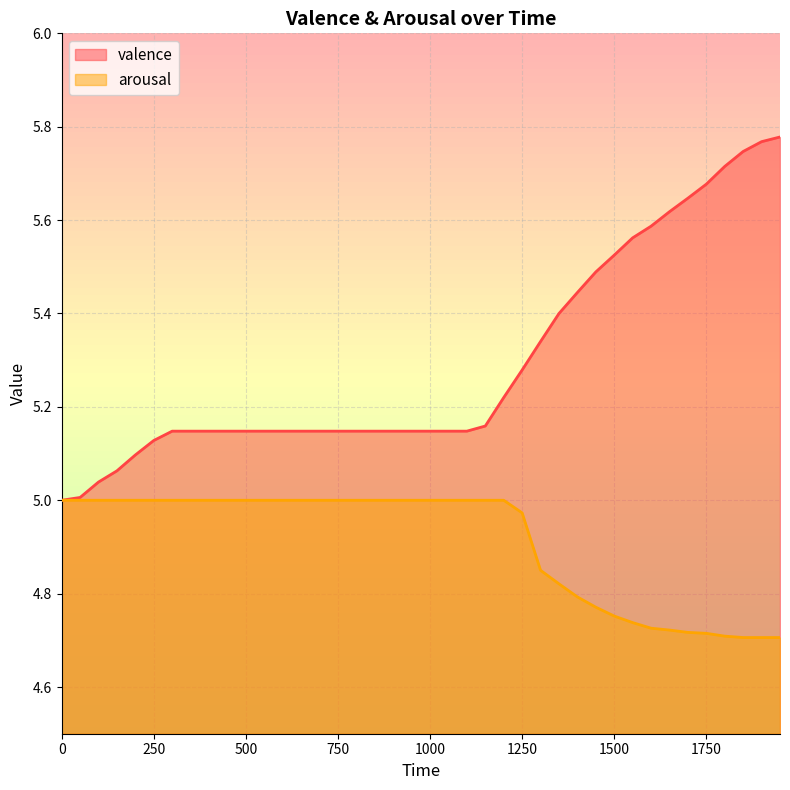

Reading left to right, what are all the values shown in this chart?

valence: 5.0	5.0	5.0	5.1	5.1	5.1	5.1	5.1	5.1	5.1	5.1	5.1	5.1	5.1	5.1	5.1	5.1	5.1	5.1	5.1	5.1	5.1	5.1	5.2	5.2	5.3	5.3	5.4	5.4	5.5	5.5	5.6	5.6	5.6	5.6	5.7	5.7	5.7	5.8	5.8
arousal: 5.0	5.0	5.0	5.0	5.0	5.0	5.0	5.0	5.0	5.0	5.0	5.0	5.0	5.0	5.0	5.0	5.0	5.0	5.0	5.0	5.0	5.0	5.0	5.0	5.0	5.0	4.8	4.8	4.8	4.8	4.8	4.7	4.7	4.7	4.7	4.7	4.7	4.7	4.7	4.7